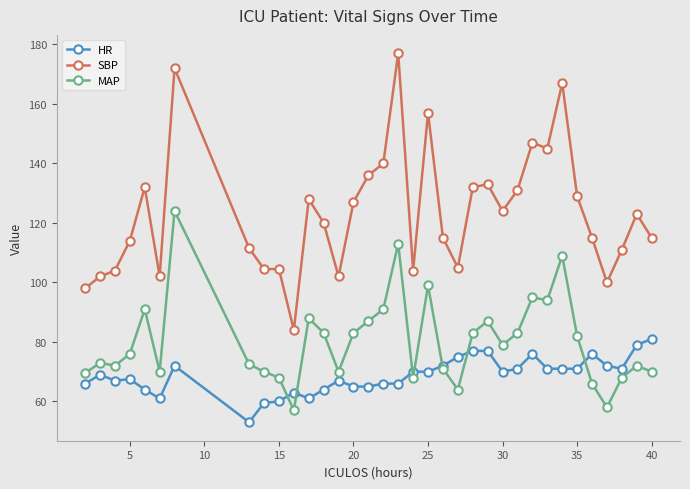

Does the chart display data point markers on the line(s)?

Yes